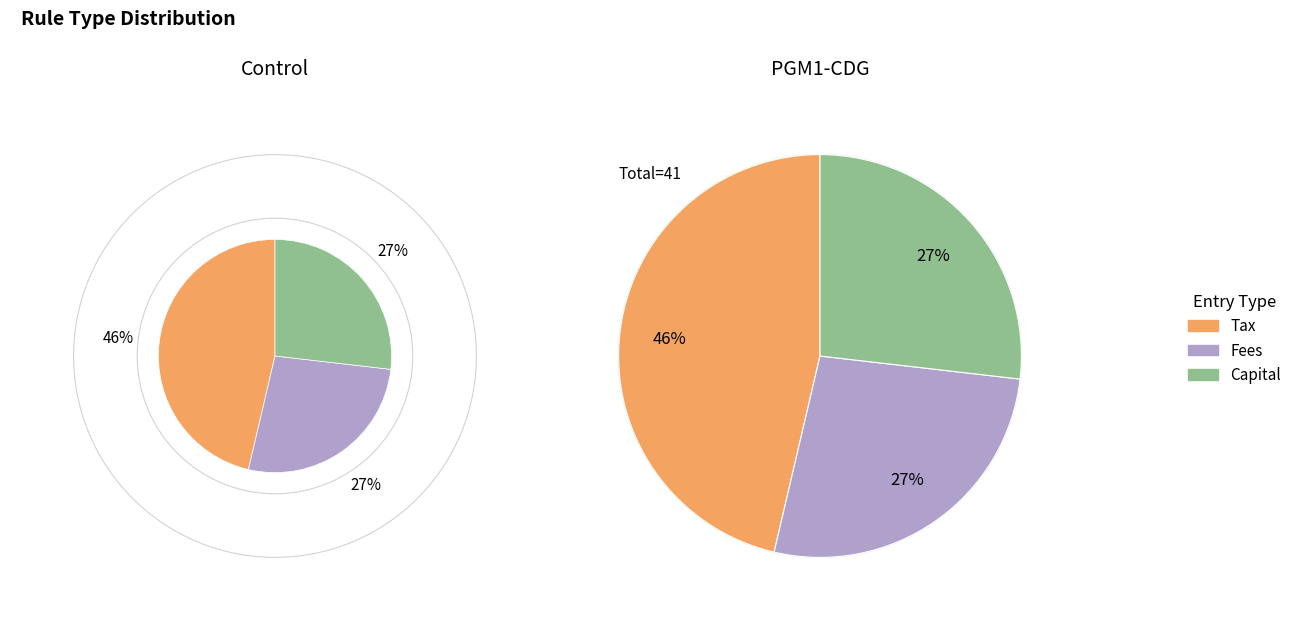

To the nearest percent, what is the difference between the largest and smallest slice percentages?

18%